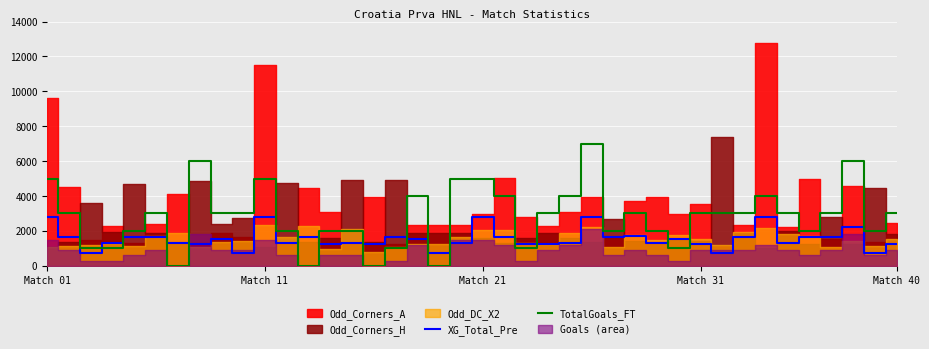

How many lines are shown in the chart?

2